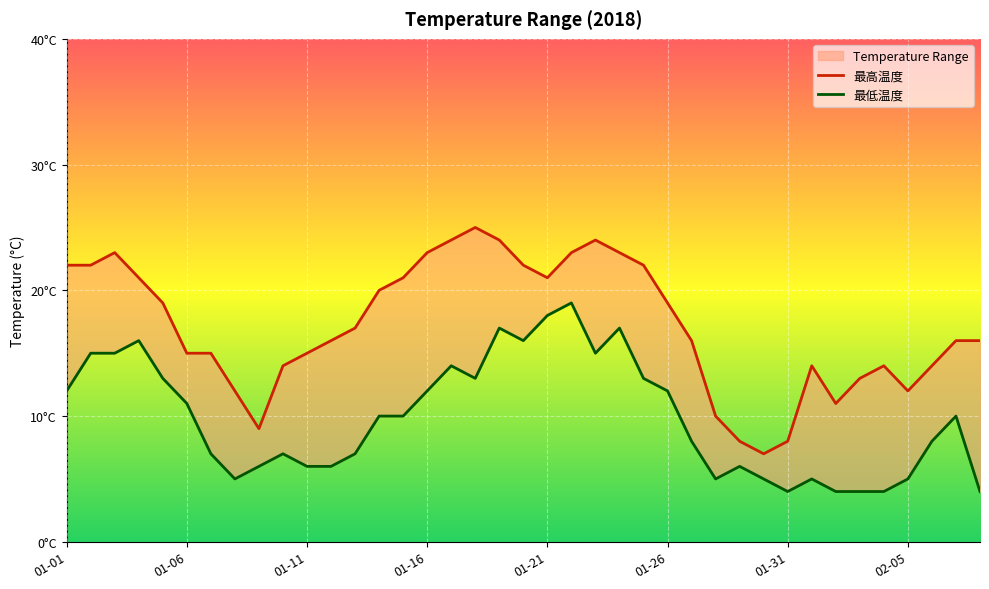

True or false: 最低温度 has a value of 8 at 36.

True